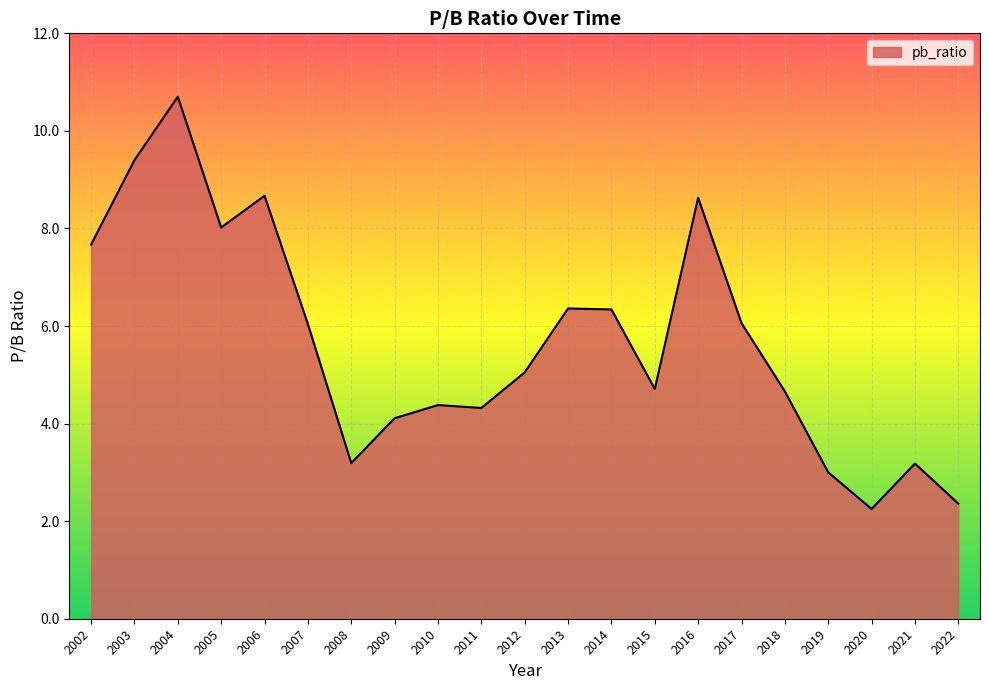

What is the change in value from 2003 to 2009?

-5.3